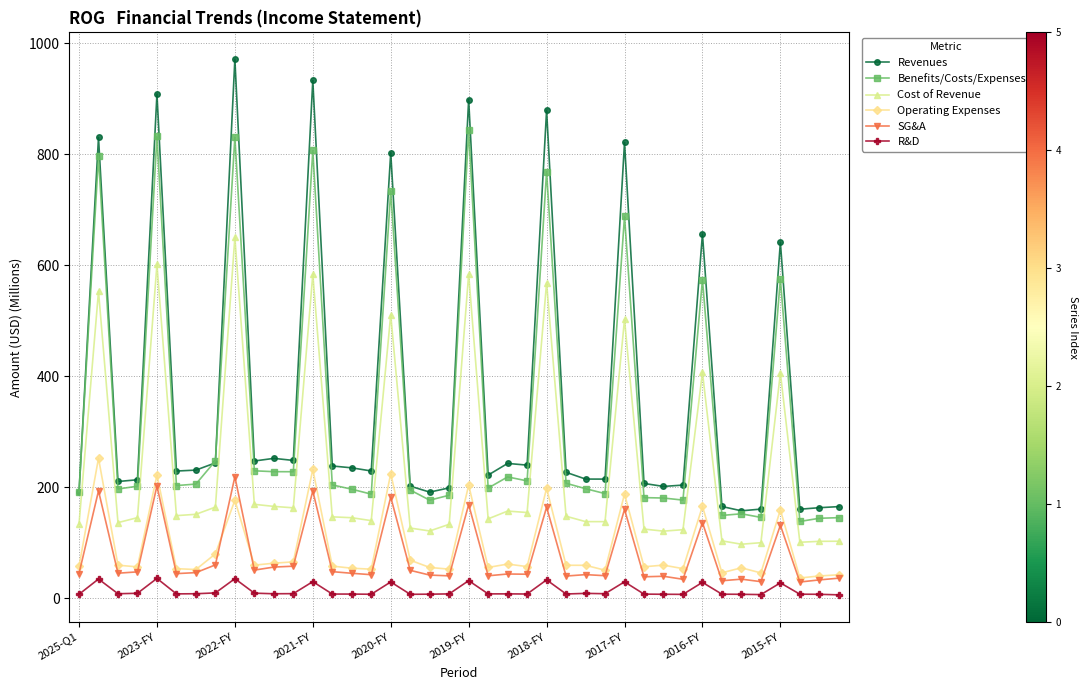

What is the maximum value shown in the chart?

971.2